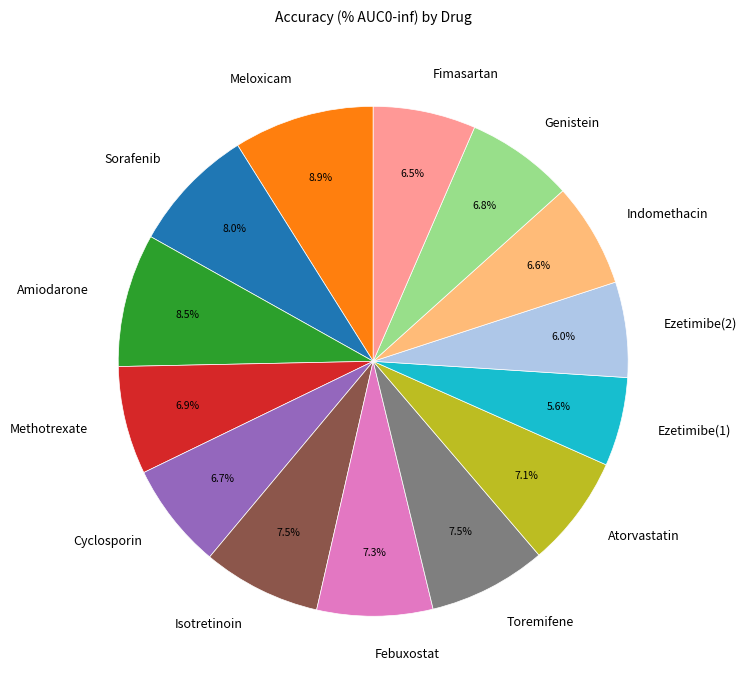

What percentage is the Febuxostat slice, to the nearest percent?

7%